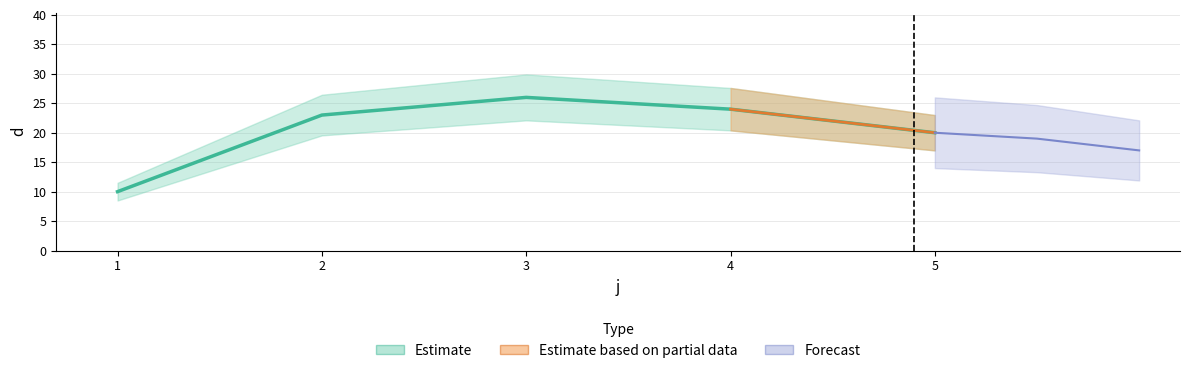

How many categories are shown in the chart?

5